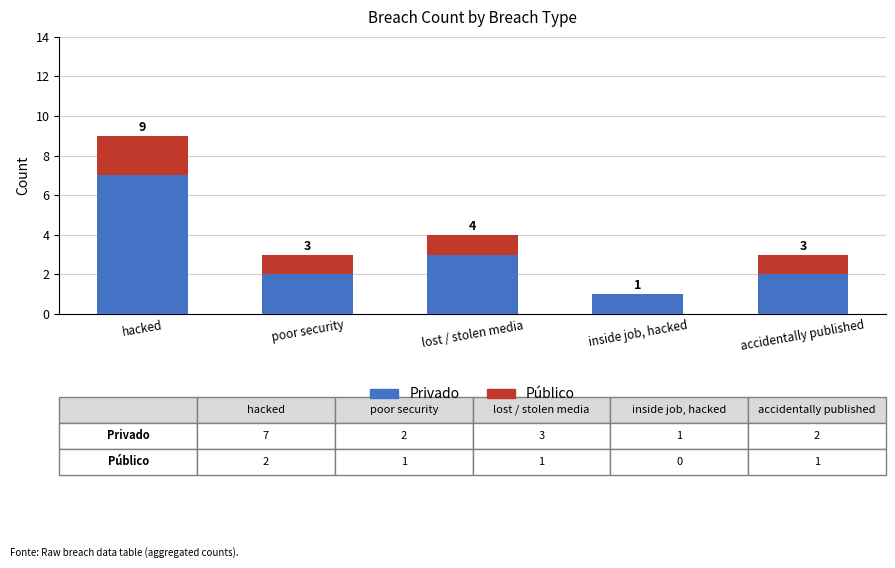

At which label does Privado reach its peak?

hacked